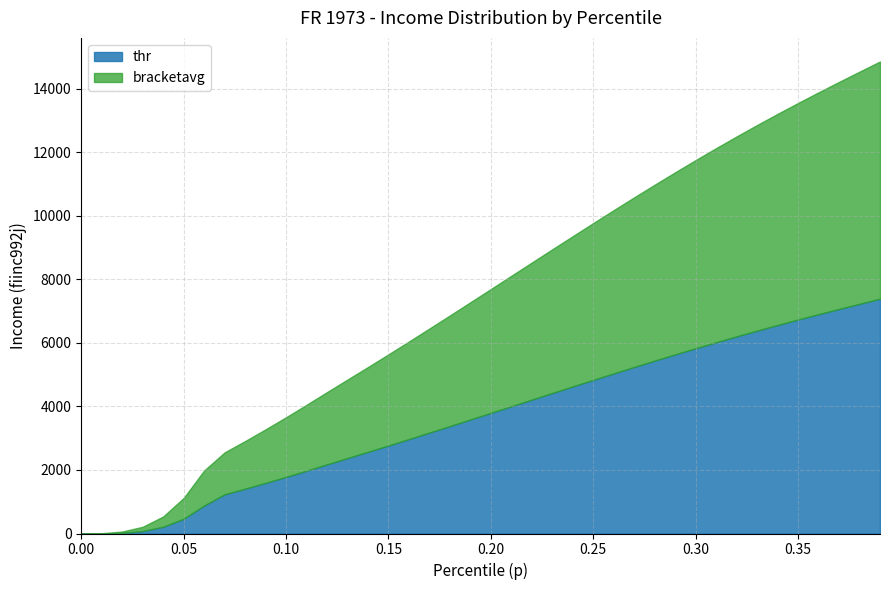

Reading right to left, list all the values displayed in this chart.

thr: 7389.0	7228.9	7066.9	6902.2	6733.9	6561.6	6385.1	6204.3	6019.2	5830.1	5637.2	5440.8	5241.4	5039.2	4834.9	4628.8	4421.3	4213.1	4004.4	3795.8	3587.8	3380.8	3175.1	2971.2	2769.5	2570.4	2374.1	2175.4	1975.7	1781.3	1592.4	1409.6	1233.2	880.1	462.7	210.7	76.4	18.3	1.6	0.0
bracketavg: 7468.9	7309.0	7148.1	6984.9	6818.3	6648.0	6473.7	6295.0	6112.1	5924.9	5733.9	5539.2	5341.4	5140.5	4937.2	4731.7	4525.2	4317.1	4108.8	3899.9	3691.9	3484.0	3277.8	3073.0	2870.2	2669.7	2472.1	2275.9	2075.2	1877.8	1686.5	1500.4	1320.8	1103.9	655.6	324.9	135.6	42.6	7.7	0.4